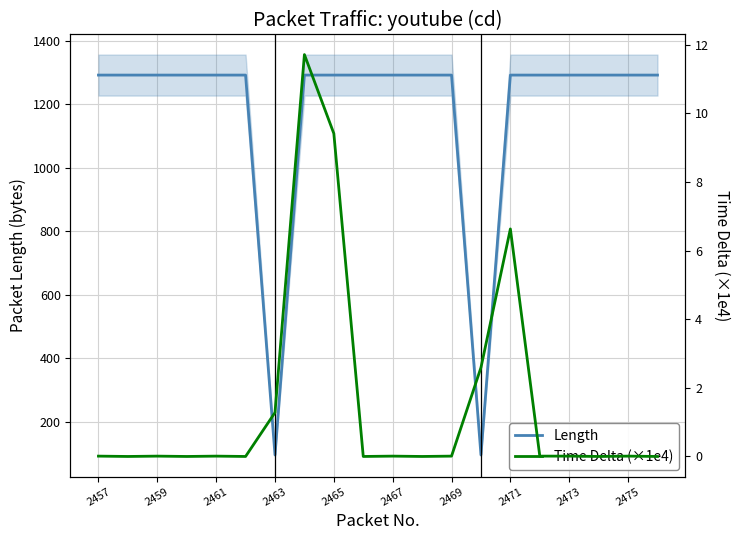

Reading right to left, transcribe all the data shown in this chart.

Length: 1292.0	1292.0	1292.0	1292.0	1292.0	1292.0	95.0	1292.0	1292.0	1292.0	1292.0	1292.0	1292.0	95.0	1292.0	1292.0	1292.0	1292.0	1292.0	1292.0
Time Delta (×1e4): 0.0	0.0	0.0	0.0	0.0	6.6	2.6	0.0	0.0	0.0	0.0	9.4	11.7	1.3	0.0	0.0	0.0	0.0	0.0	0.0